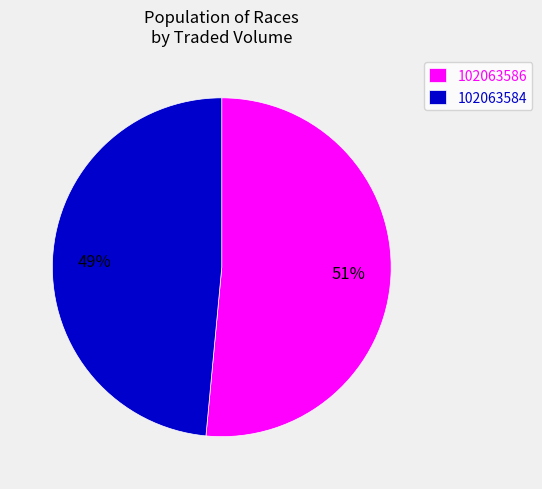

Which slice is the largest?

102063586